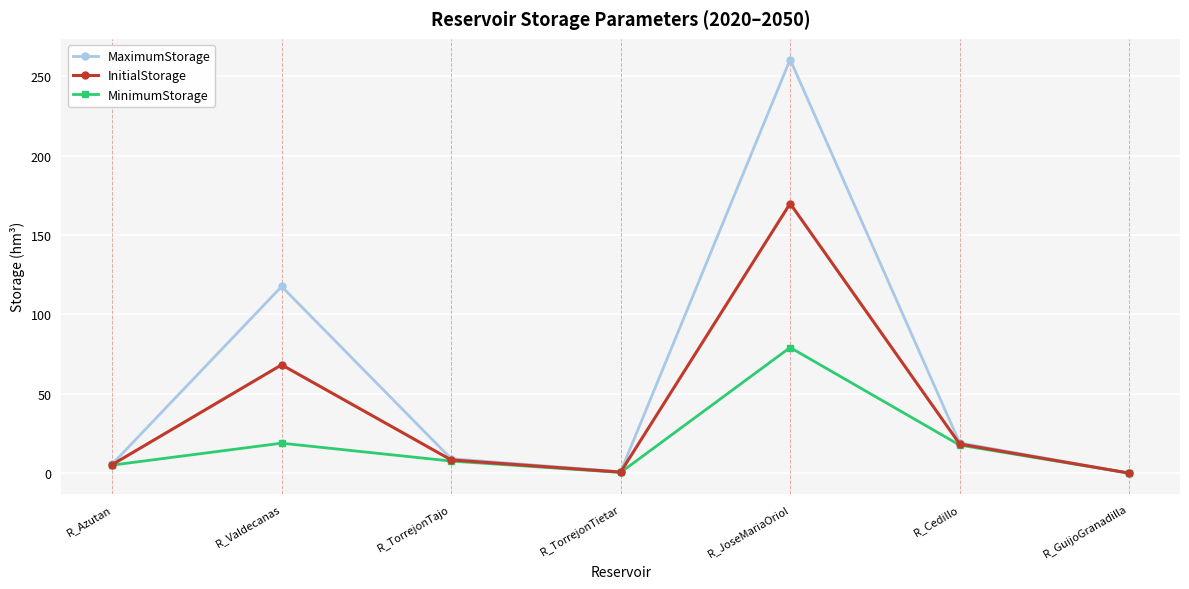

Which series has the largest total across all categories?

MaximumStorage